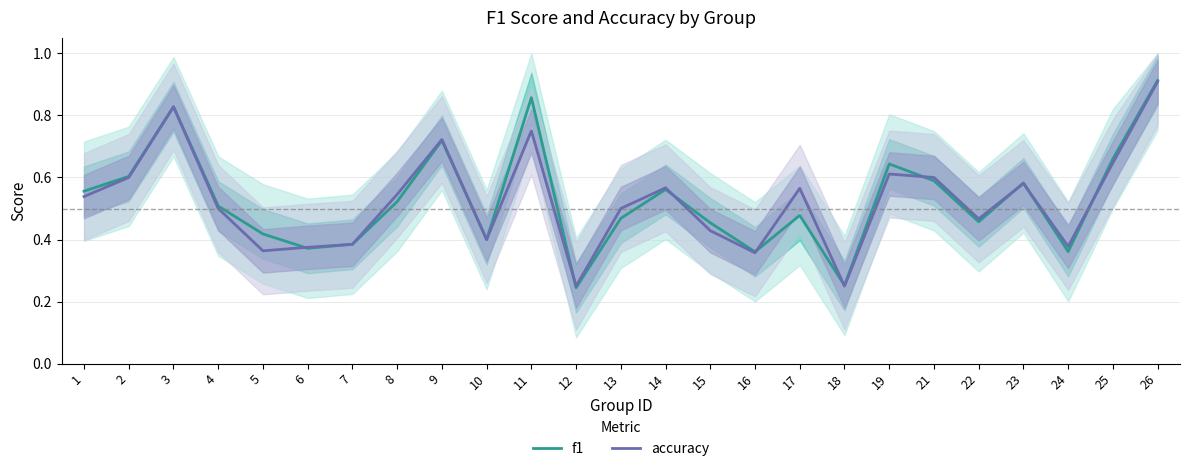

The value of accuracy at 11 is 0.8. True or false?

True